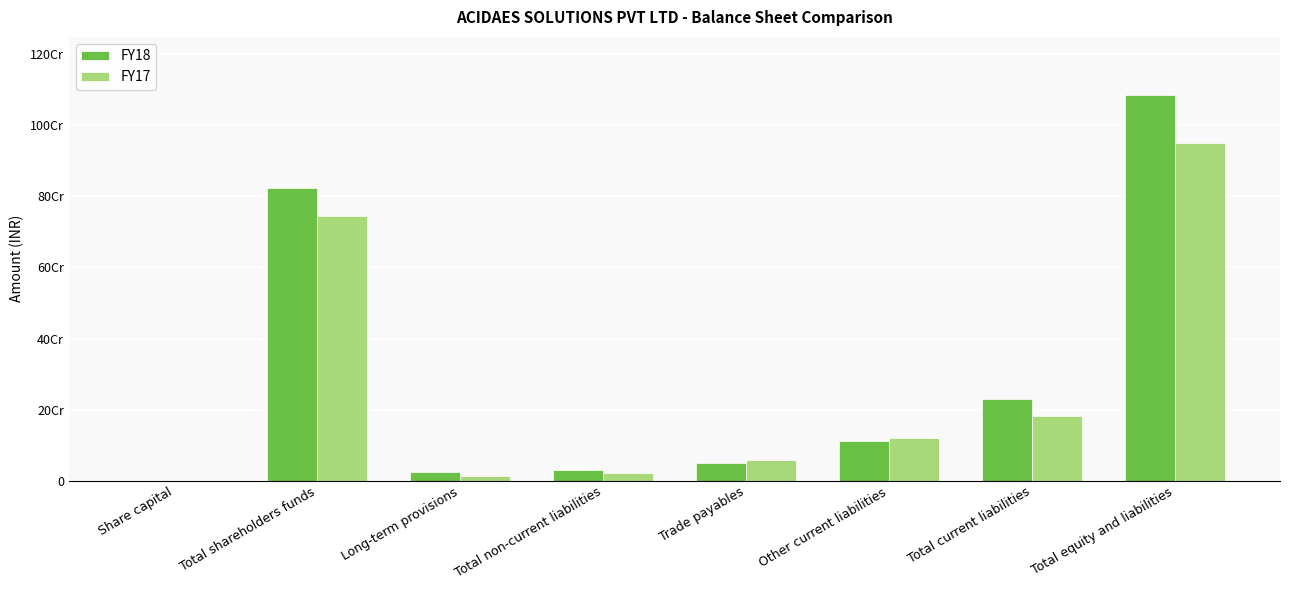

What is the difference between the FY18 values at Share capital and Total equity and liabilities?

1084974499